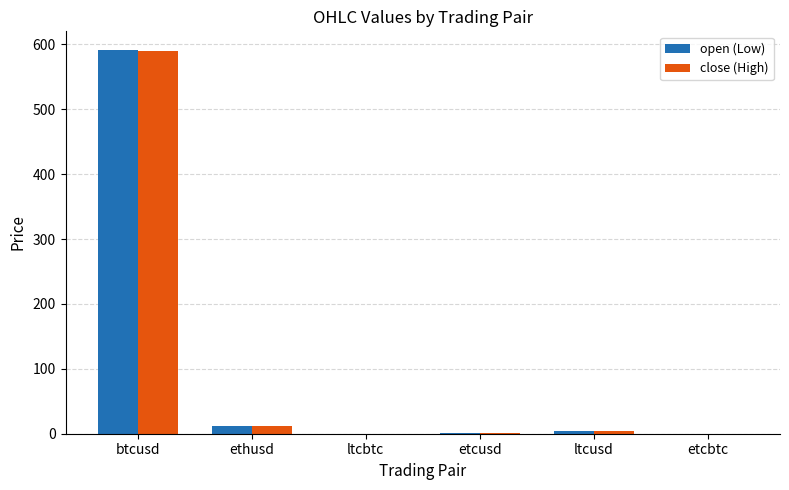

Is it true that close (High) equals 2.2 at etcusd?

False